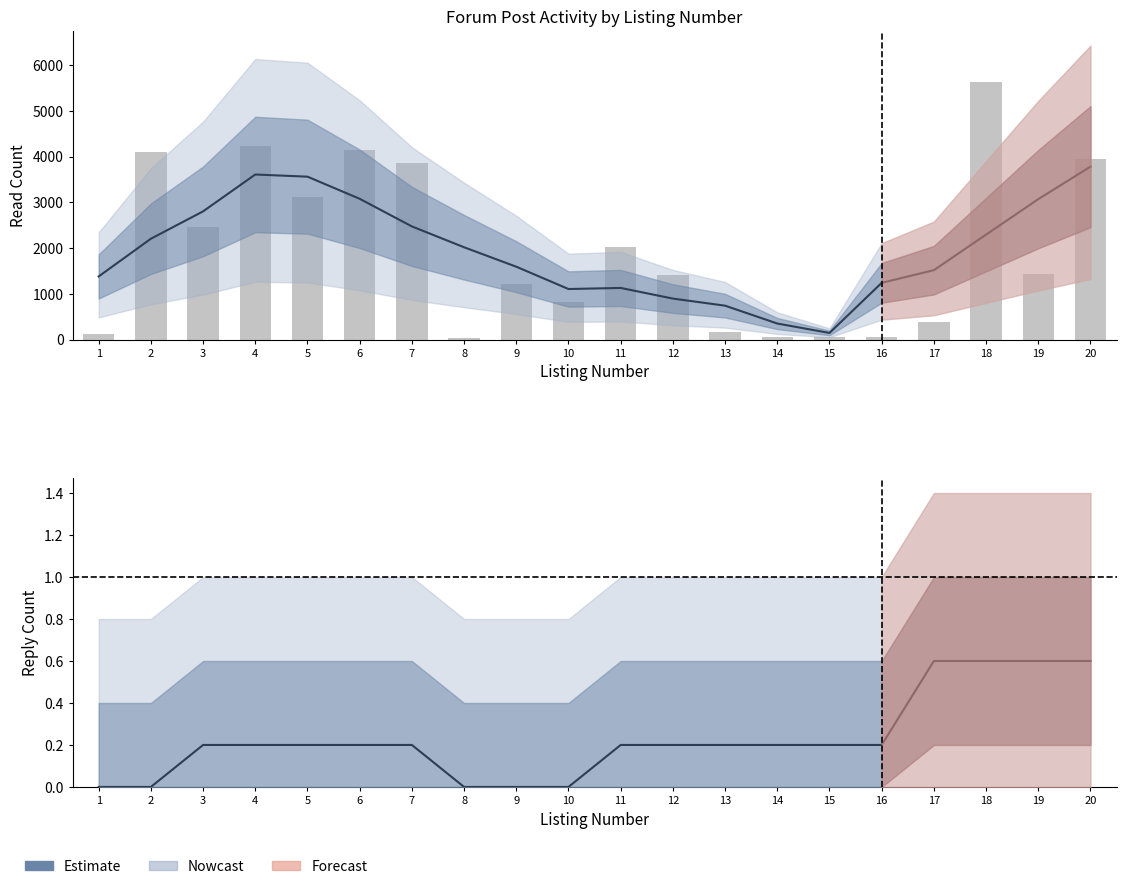

What is the approximate value of read_count at 15?

55.0